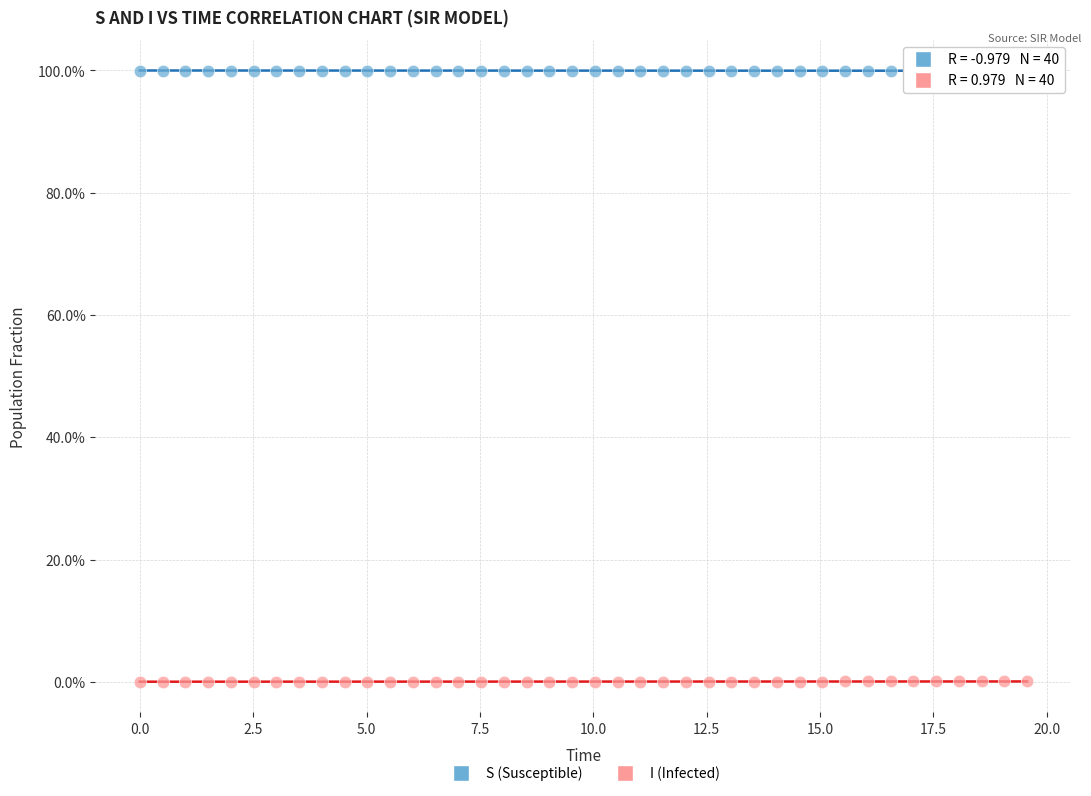

What is the X range (max minus min) for the scatter plot?

19.6